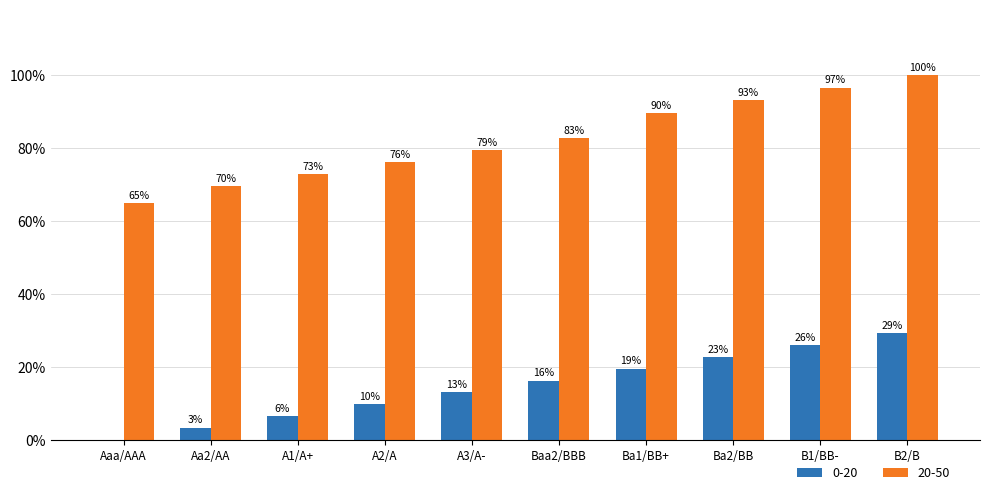

Which series has the largest total across all categories?

20-50